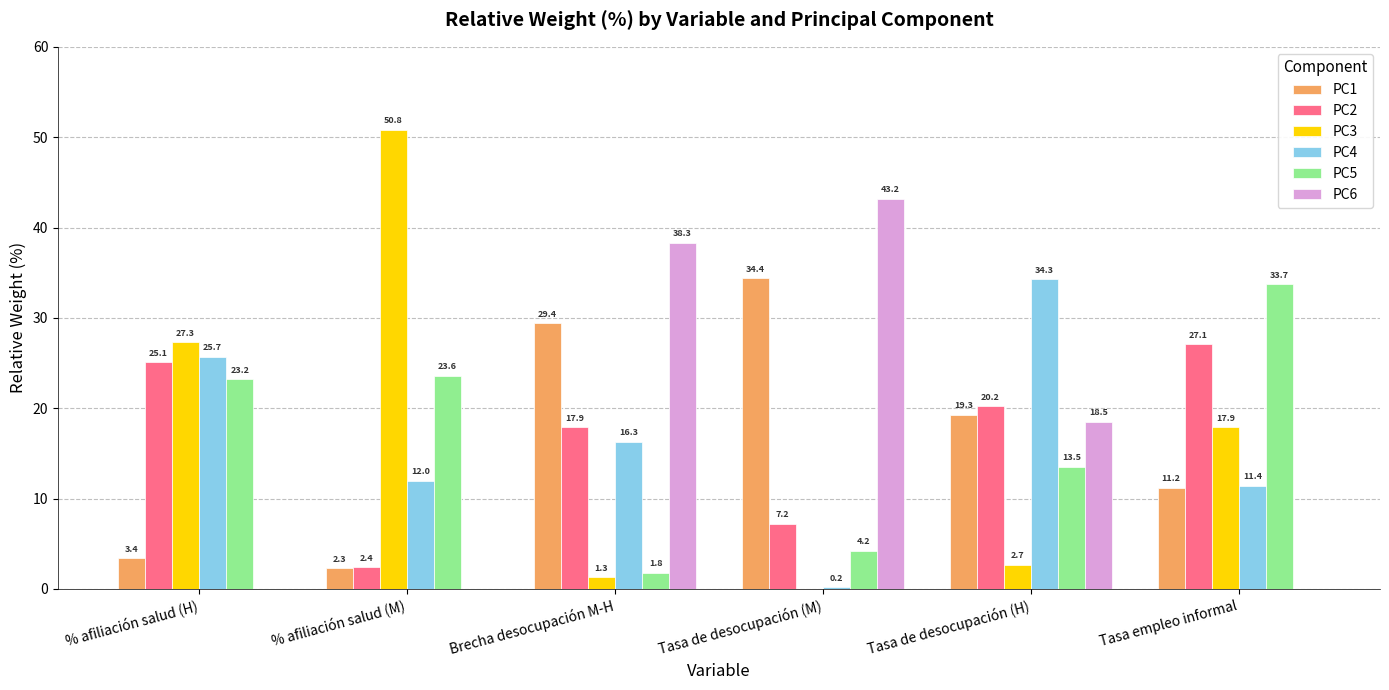

Which series changed the most between % afiliación salud (M) and Brecha desocupación M-H?

PC3